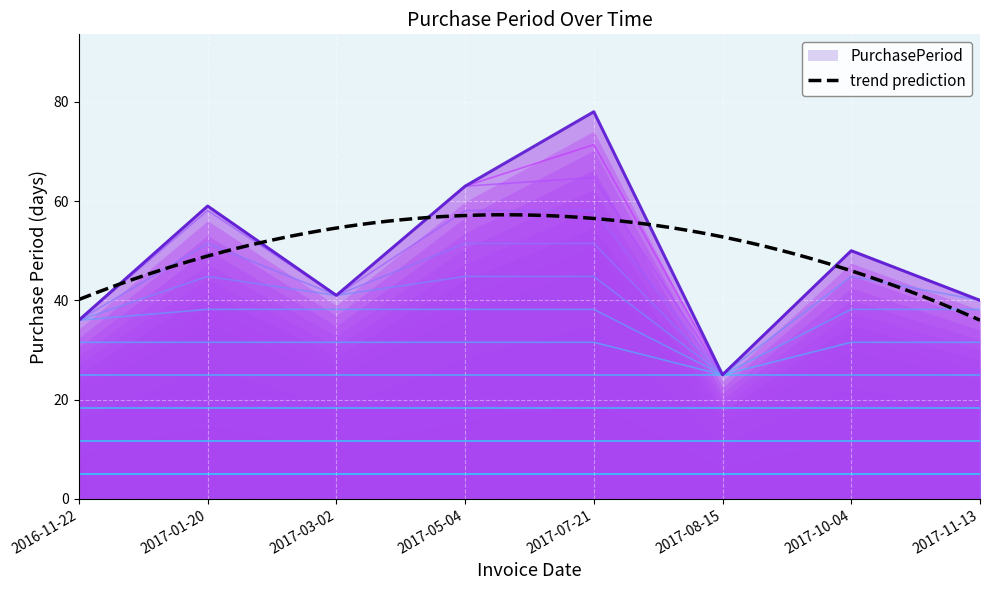

List the labels in order of value, largest first.

2017-07-21, 2017-05-04, 2017-01-20, 2017-10-04, 2017-03-02, 2017-11-13, 2016-11-22, 2017-08-15